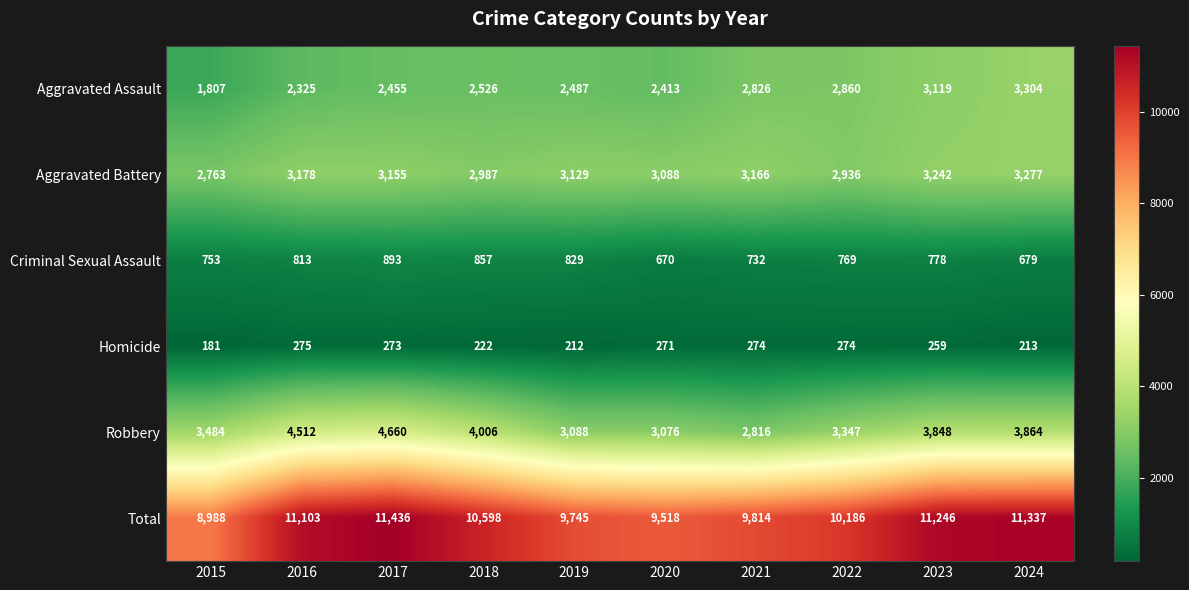

How many values in the Criminal Sexual Assault series are below 778?

5